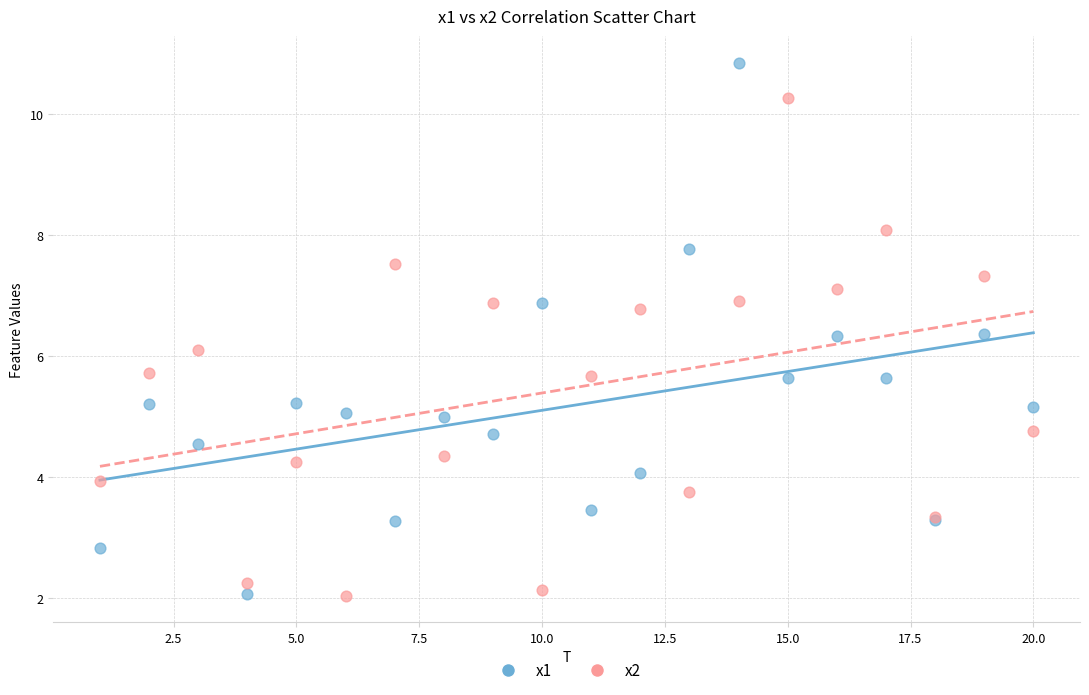

Across all series, what Y value is closest to 6?

6.1